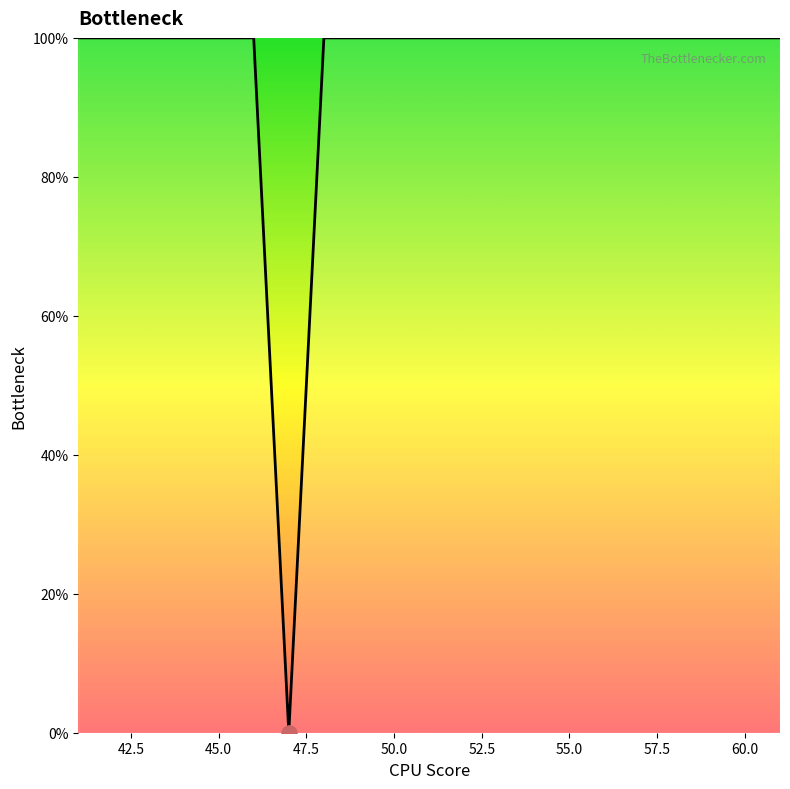

What is the greatest value displayed?

100